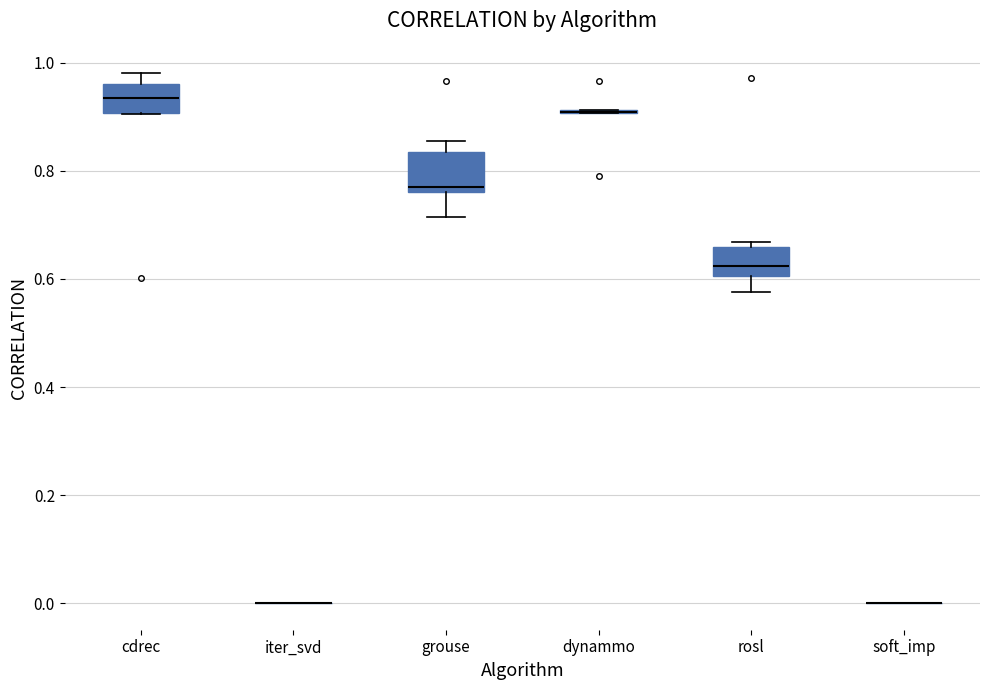

Where does the lower whisker of the box for grouse end on the y-axis? The values are not printed on the chart, so give them approximately, as read against the axis.

0.72